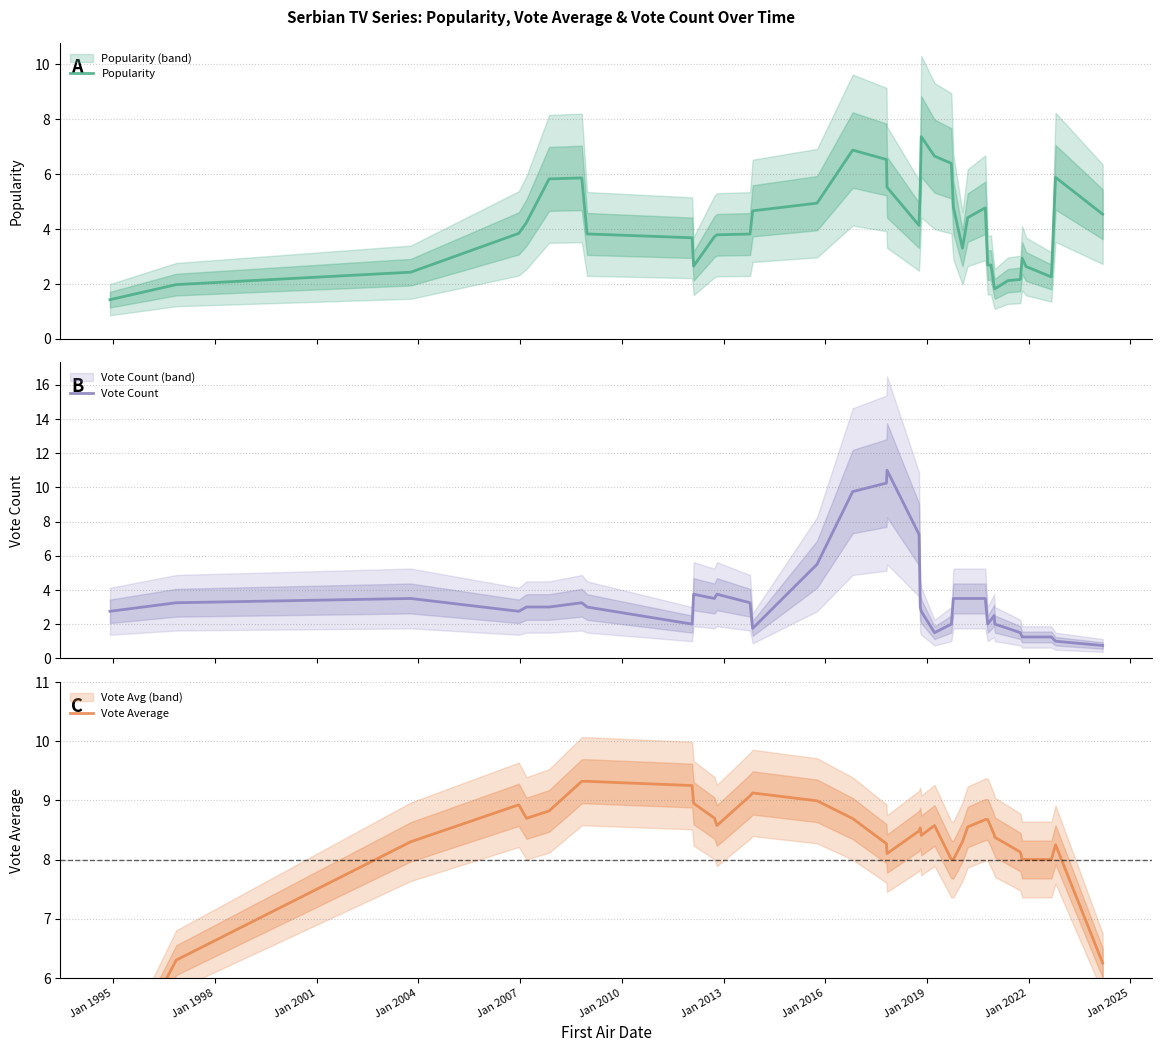

How many data points in Vote Count are less than 3?

18